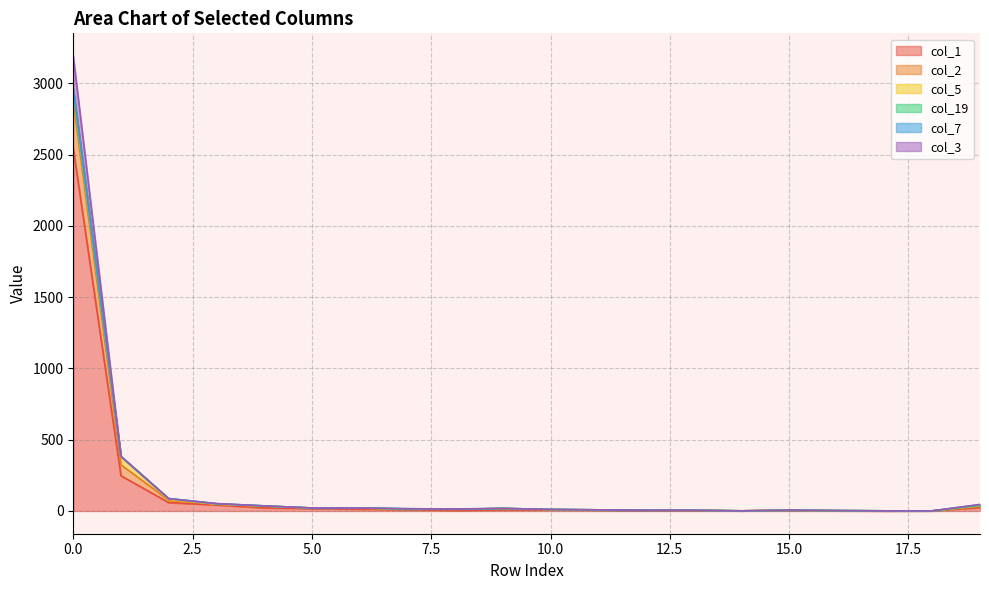

Which series has the largest total across all categories?

col_2